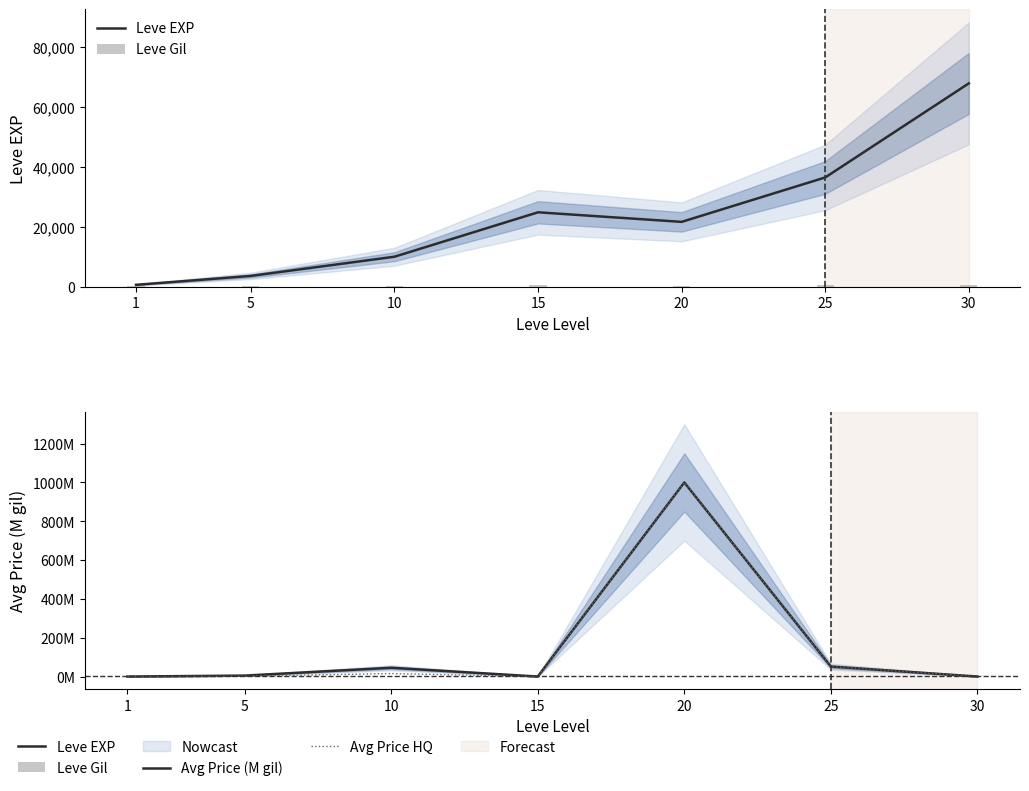

True or false: Avg Price HQ has a value of 70.6 at 25.

False